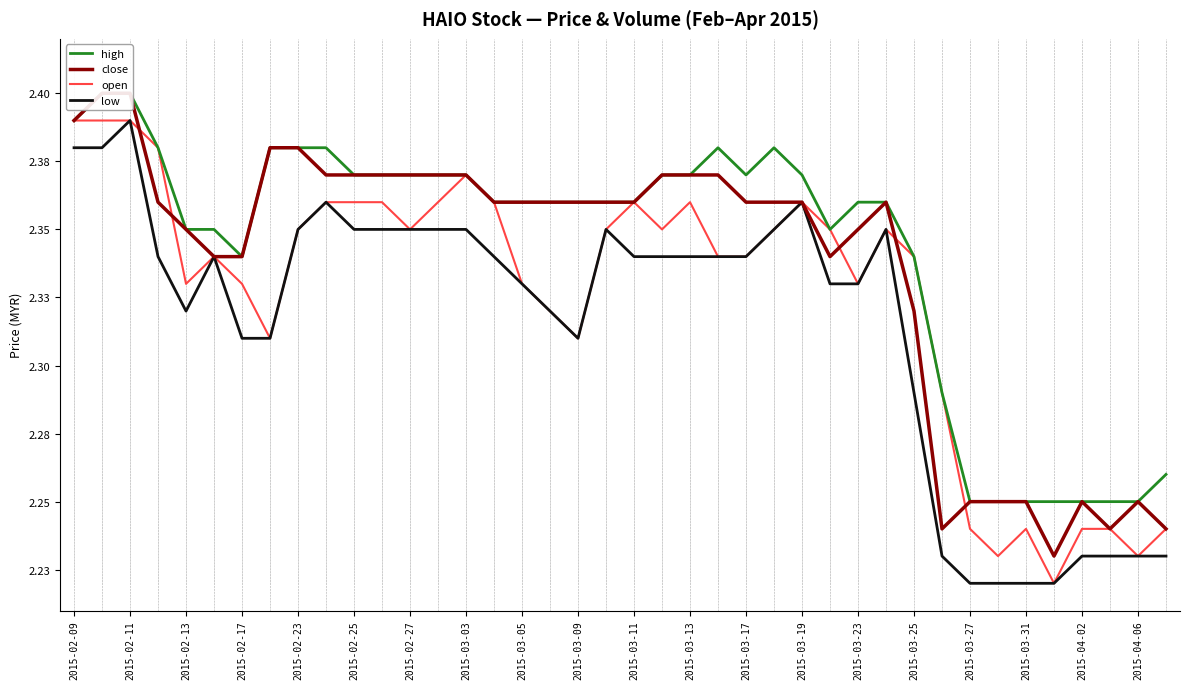

Reading left to right, what are all the values shown in this chart?

high: 2.4	2.4	2.4	2.4	2.4	2.4	2.3	2.4	2.4	2.4	2.4	2.4	2.4	2.4	2.4	2.4	2.4	2.4	2.4	2.4	2.4	2.4	2.4	2.4	2.4	2.4	2.4	2.4	2.4	2.4	2.3	2.3	2.2	2.2	2.2	2.2	2.2	2.2	2.2	2.3
close: 2.4	2.4	2.4	2.4	2.4	2.3	2.3	2.4	2.4	2.4	2.4	2.4	2.4	2.4	2.4	2.4	2.4	2.4	2.4	2.4	2.4	2.4	2.4	2.4	2.4	2.4	2.4	2.3	2.4	2.4	2.3	2.2	2.2	2.2	2.2	2.2	2.2	2.2	2.2	2.2
open: 2.4	2.4	2.4	2.4	2.3	2.3	2.3	2.3	2.4	2.4	2.4	2.4	2.4	2.4	2.4	2.4	2.3	2.3	2.3	2.4	2.4	2.4	2.4	2.3	2.3	2.4	2.4	2.4	2.3	2.4	2.3	2.3	2.2	2.2	2.2	2.2	2.2	2.2	2.2	2.2
low: 2.4	2.4	2.4	2.3	2.3	2.3	2.3	2.3	2.4	2.4	2.4	2.4	2.4	2.4	2.4	2.3	2.3	2.3	2.3	2.4	2.3	2.3	2.3	2.3	2.3	2.4	2.4	2.3	2.3	2.4	2.3	2.2	2.2	2.2	2.2	2.2	2.2	2.2	2.2	2.2